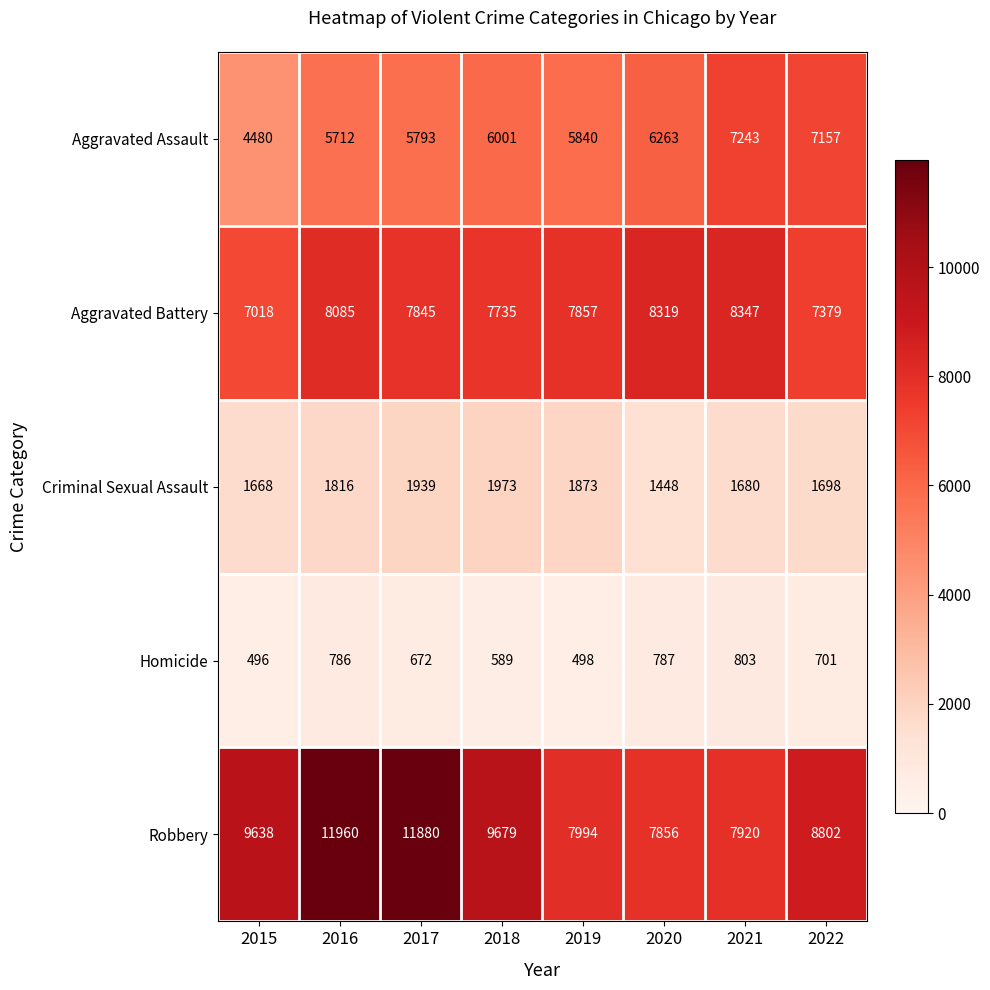

The Criminal Sexual Assault series shows 547 at 2019. True or false?

False